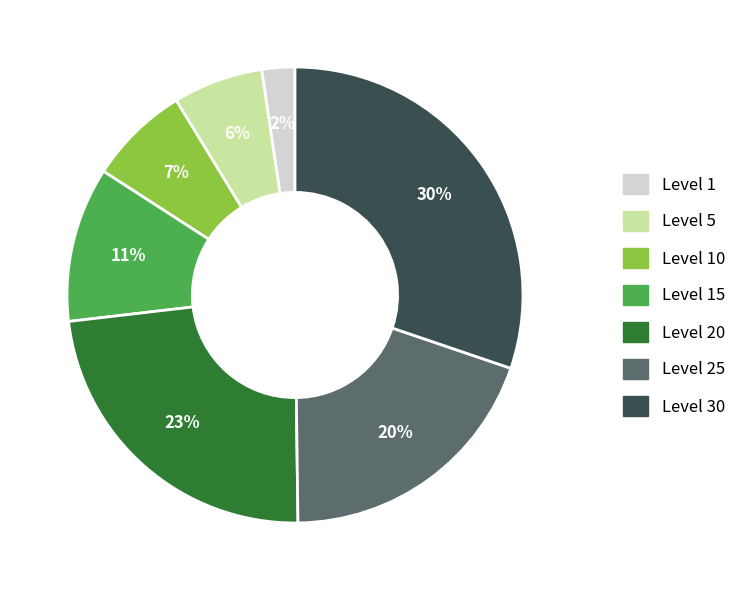

How many segments does this pie chart have?

7